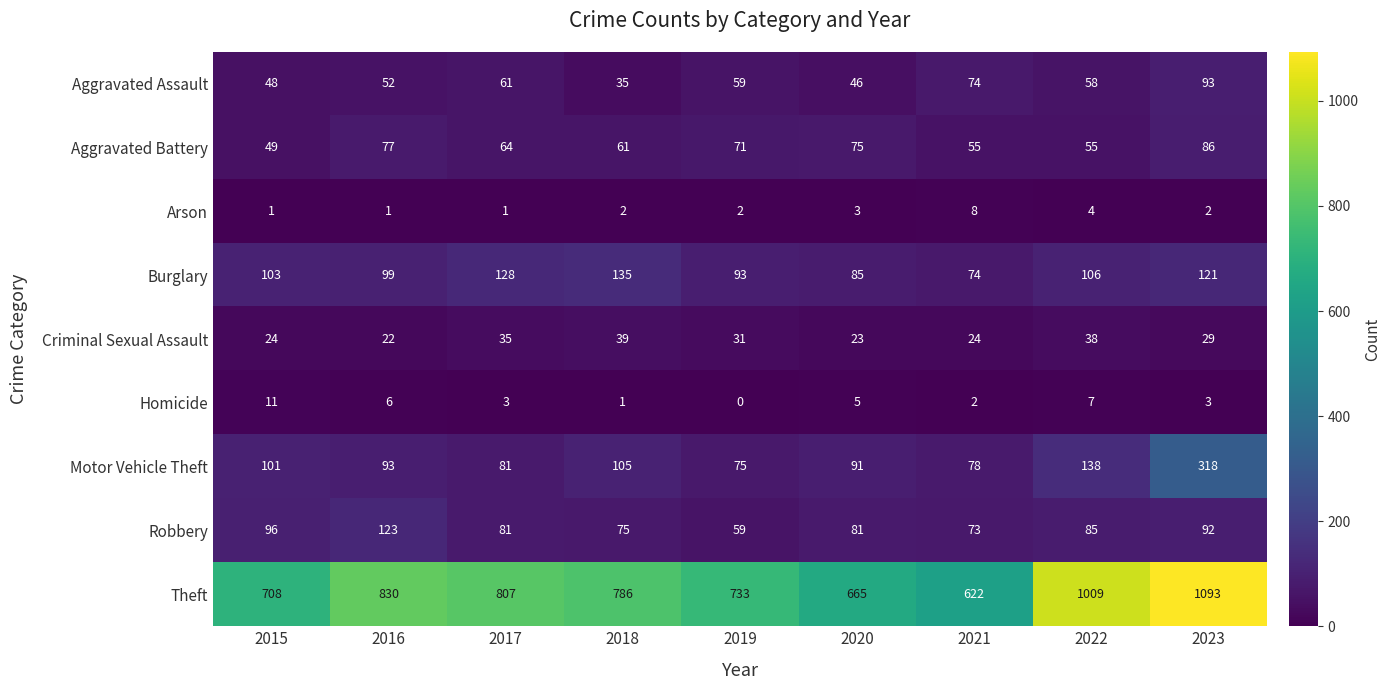

What is the greatest value displayed?

1093